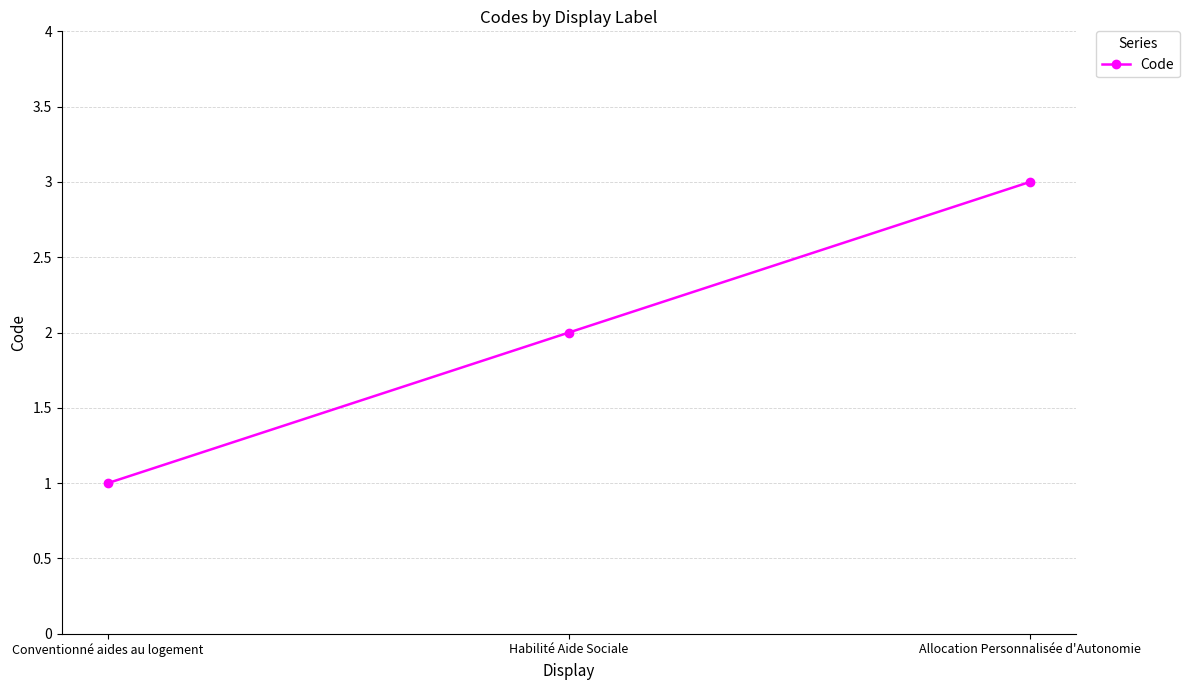

Reading right to left, list all the values displayed in this chart.

3	2	1